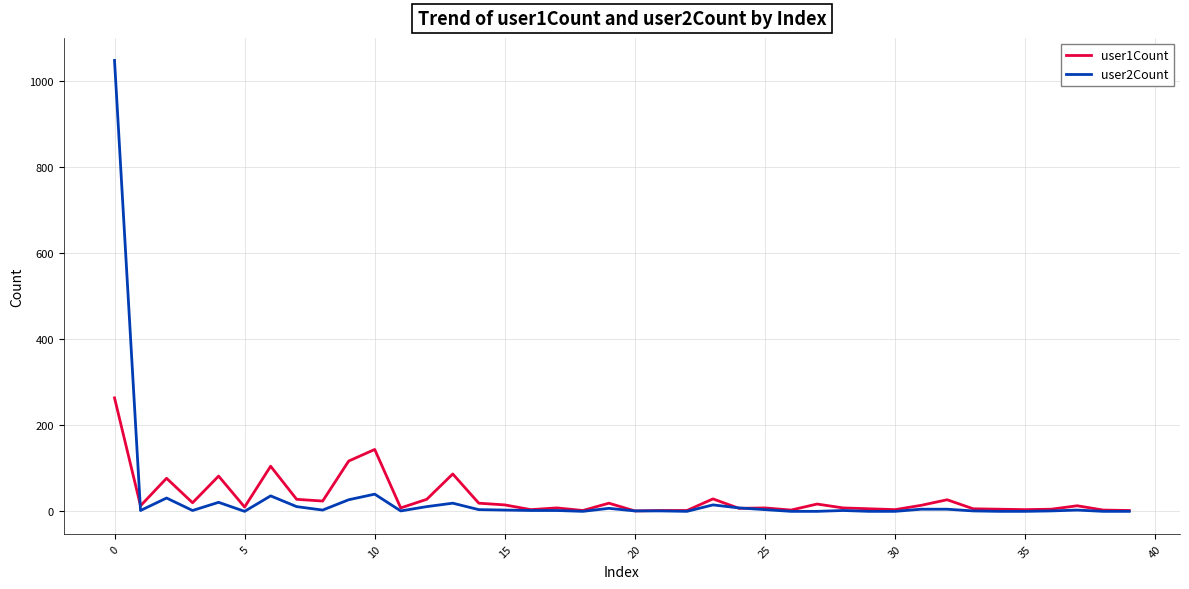

List the series in order of their peak value, highest first.

user2Count, user1Count